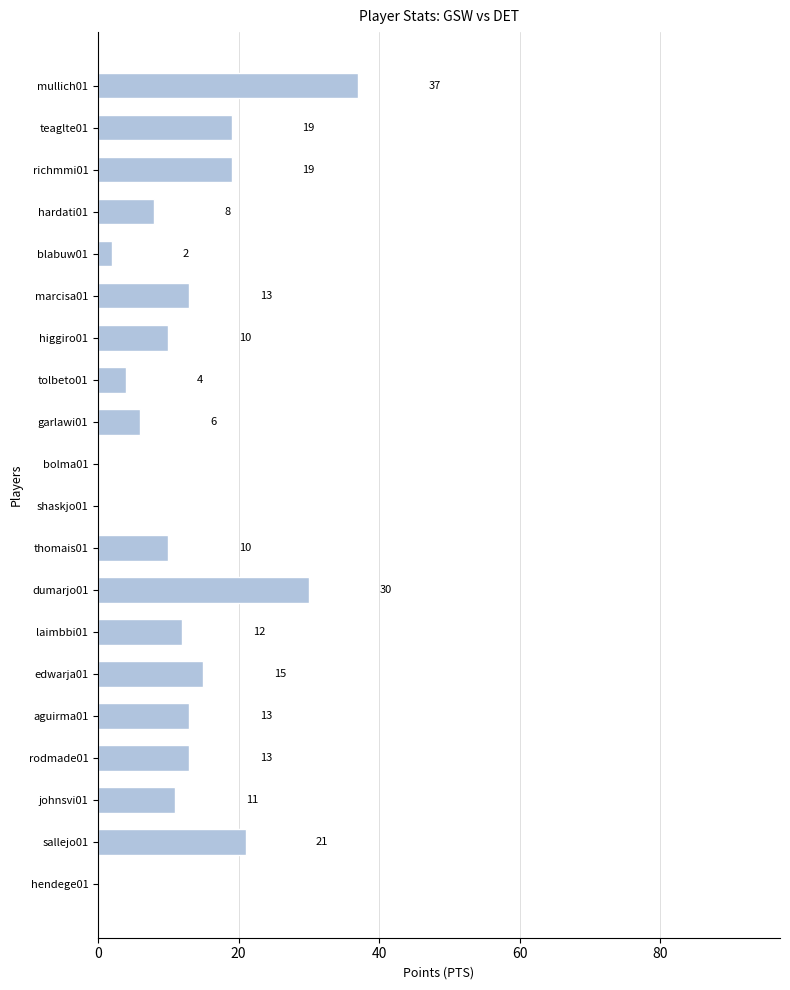

What is the change in value from richmmi01 to hendege01?

-19